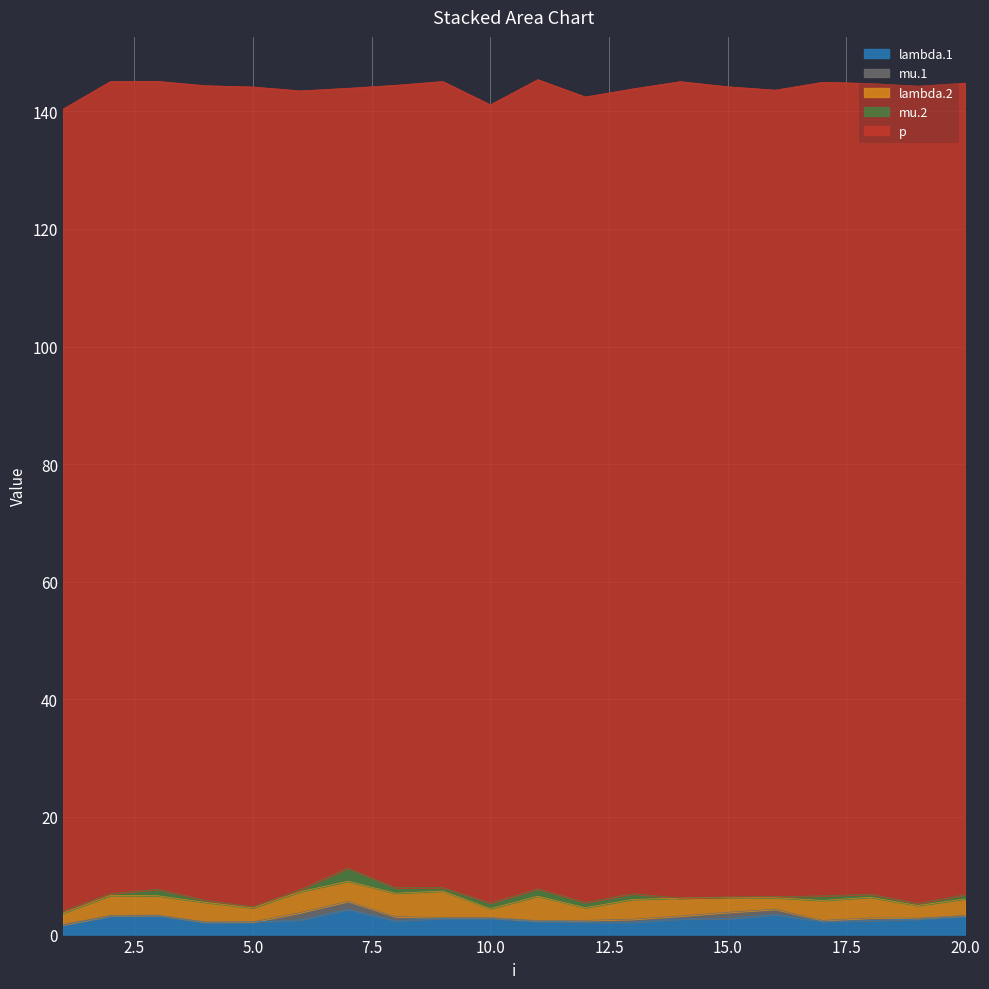

True or false: p has a value of 227.2 at 12.

False